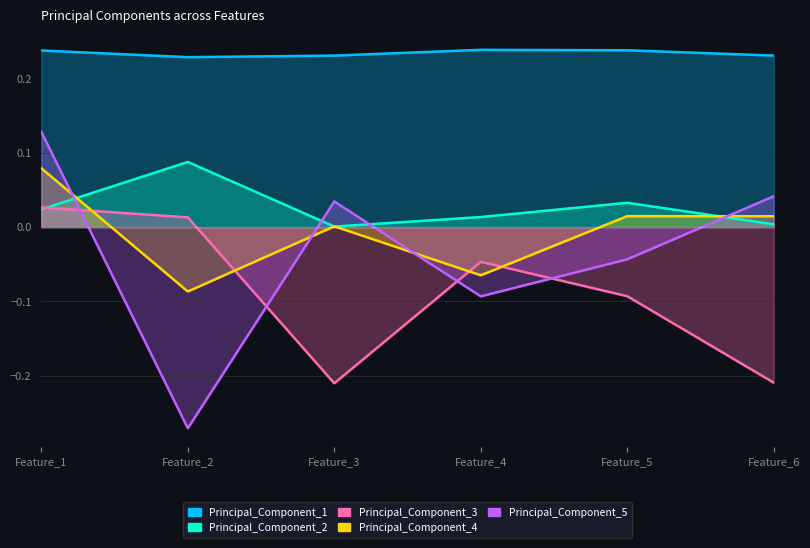

How many interior local valleys does the Principal_Component_3 series have?

1